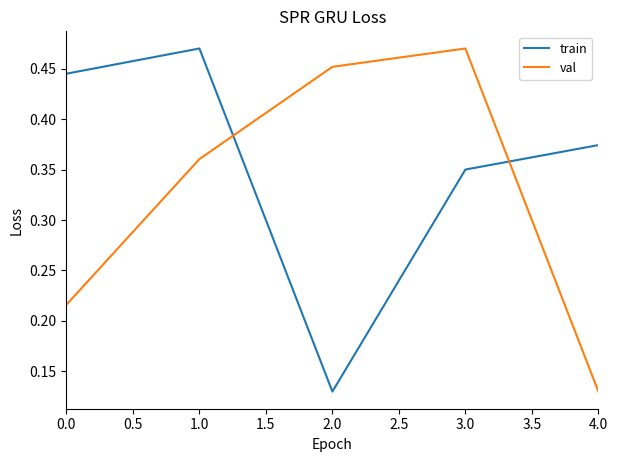

The value of val at 4.0 is 0.0. True or false?

False